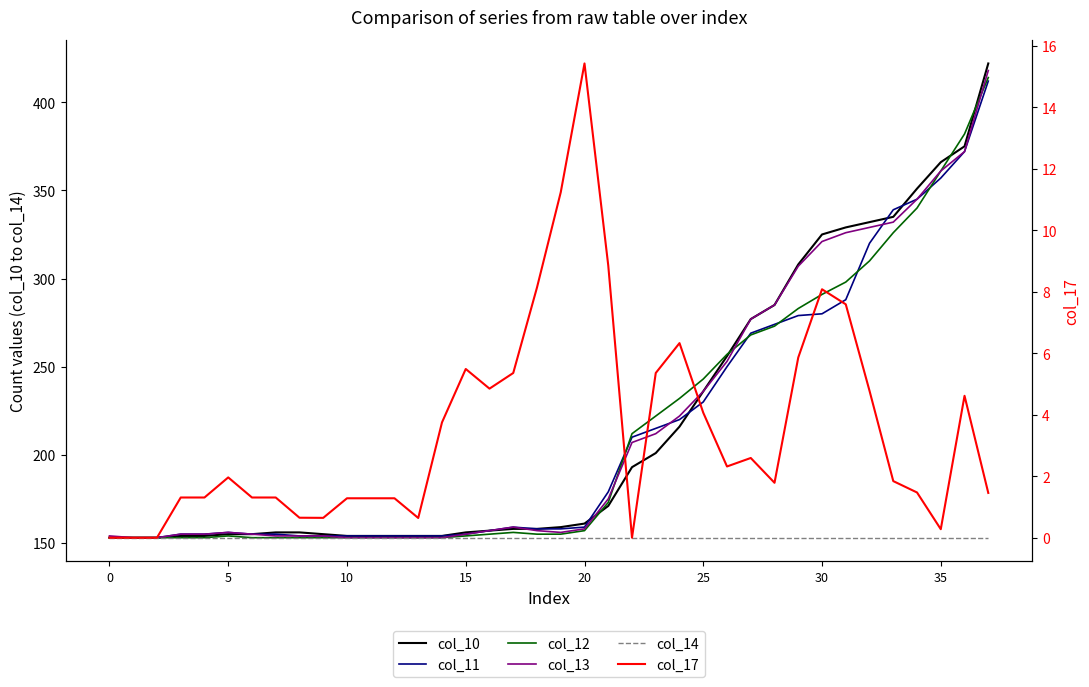

What is the approximate value of col_13 at 28?

285.0